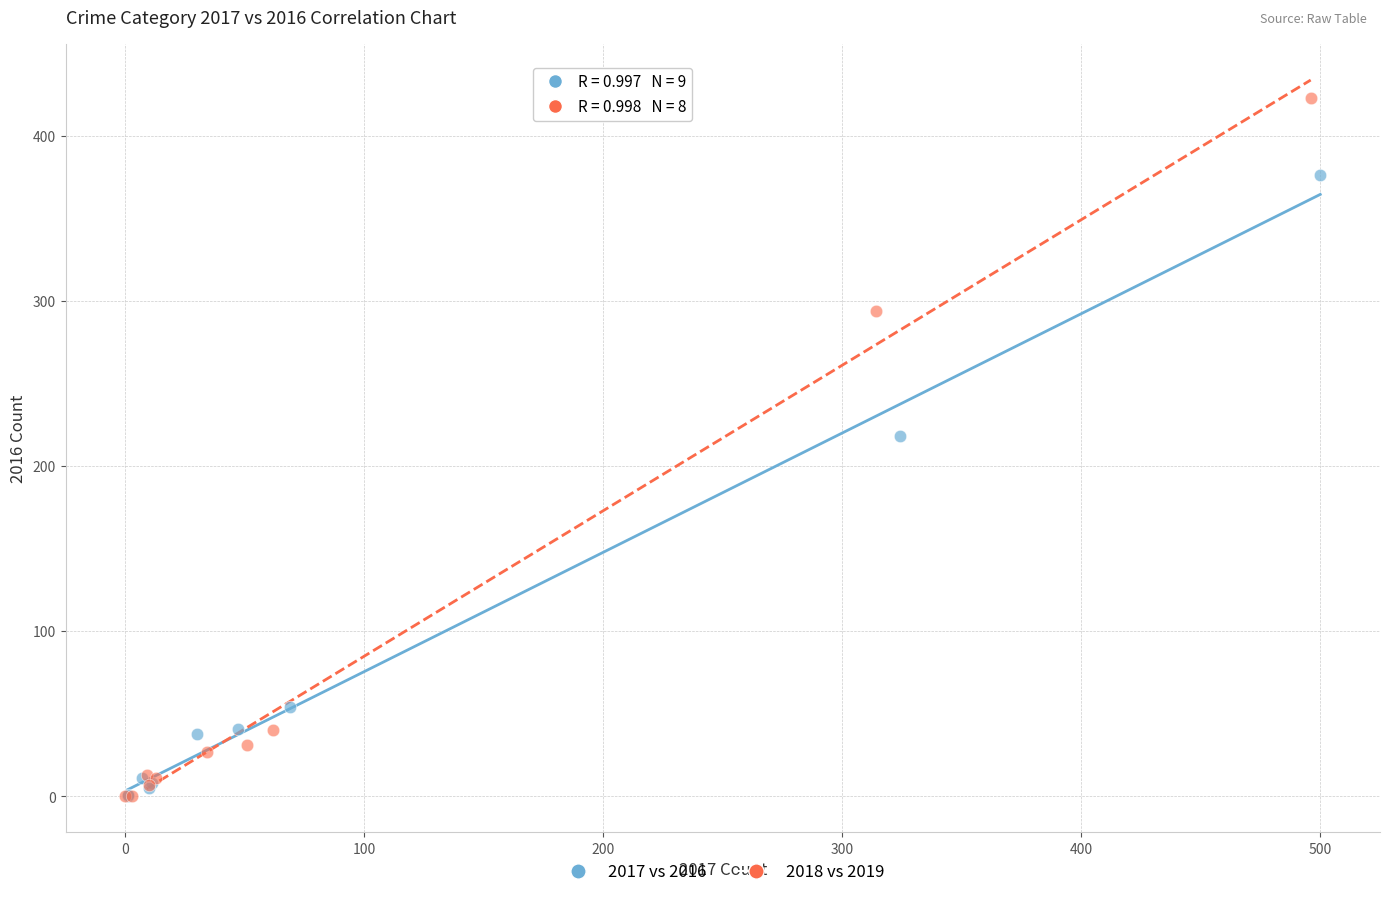

Which series contains the highest Y value?

2018 vs 2019